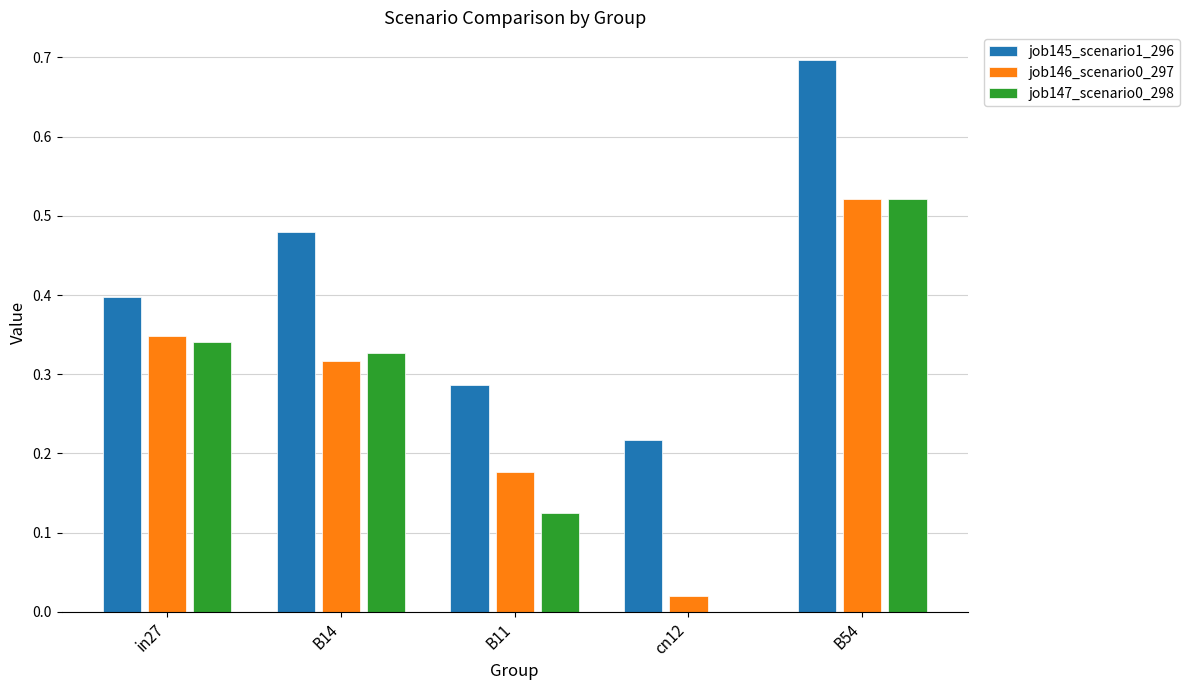

Count the job147_scenario0_298 values in the range 0 to 1.

5